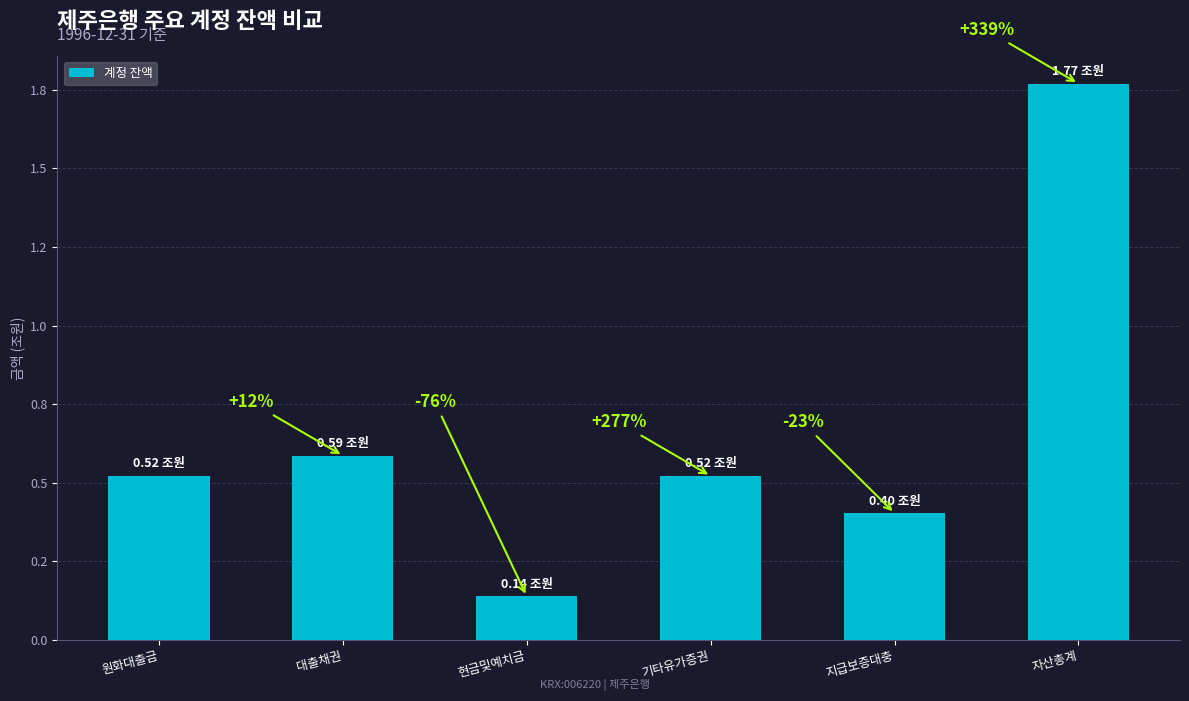

Which category has the lowest value across all series?

현금및예치금